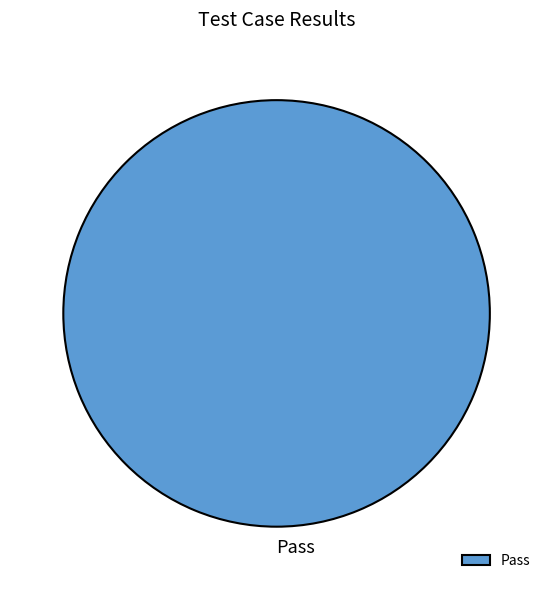

Is Pass the majority of the pie?

Yes